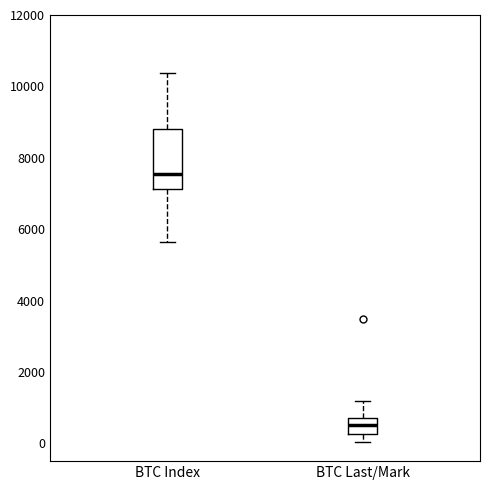

Where does the upper whisker of the box for BTC Index end on the y-axis? The values are not printed on the chart, so give them approximately, as read against the axis.

10400